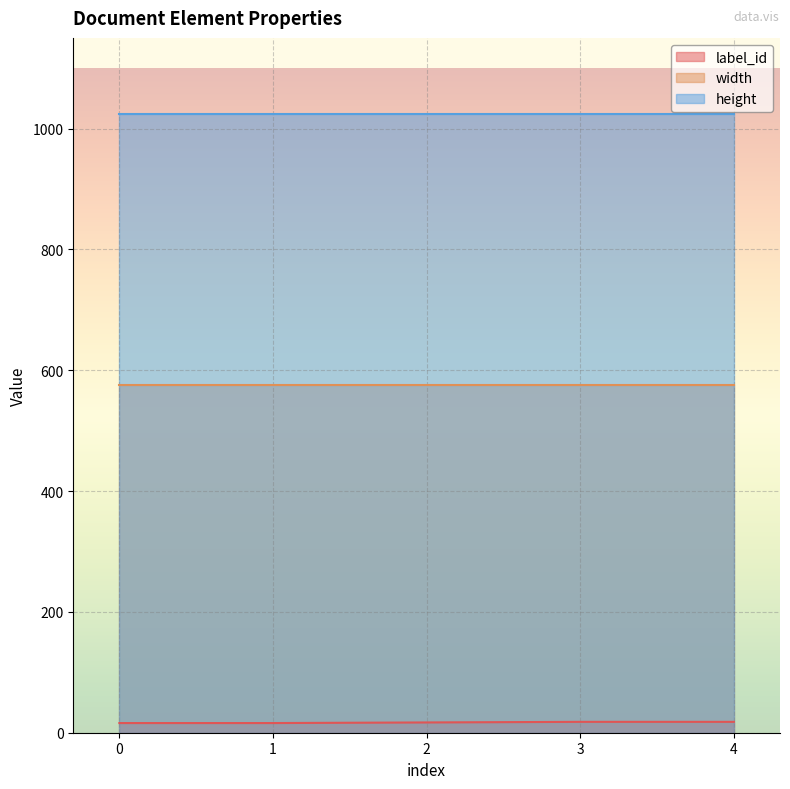

Which series has the widest spread of values?

label_id